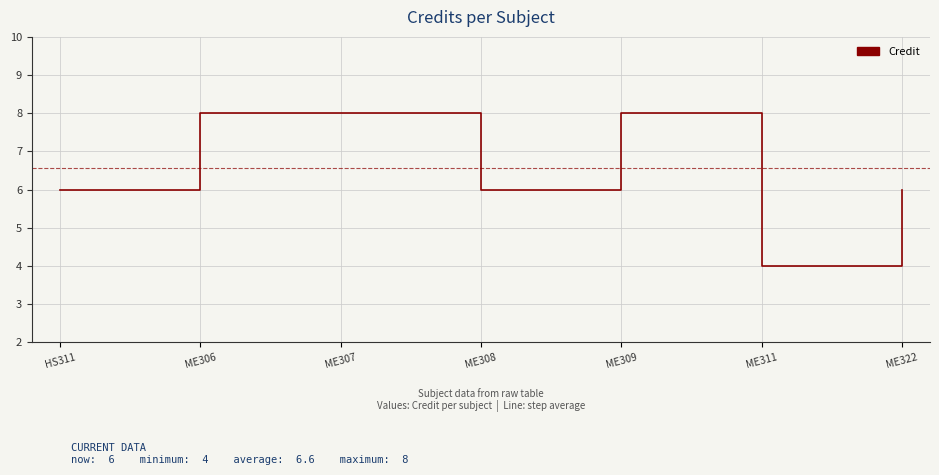

Which label corresponds to the smallest value in the chart?

ME311